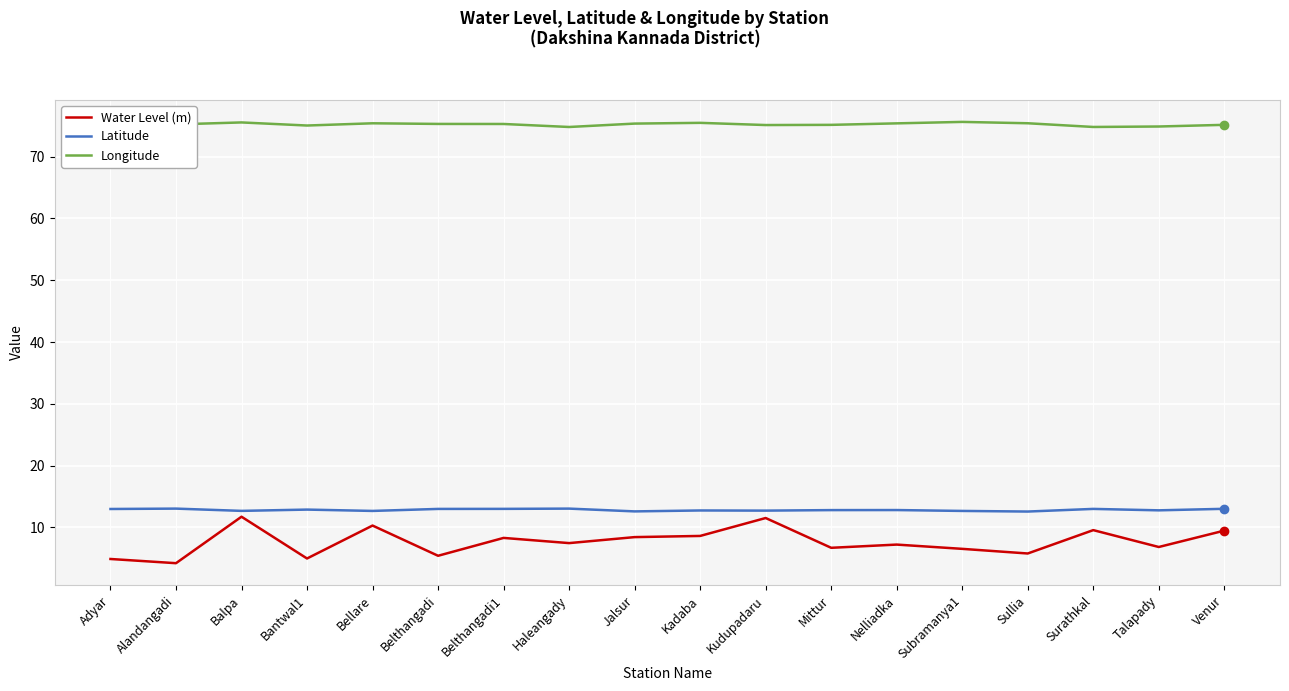

What is the lowest value of the Latitude series?

12.6